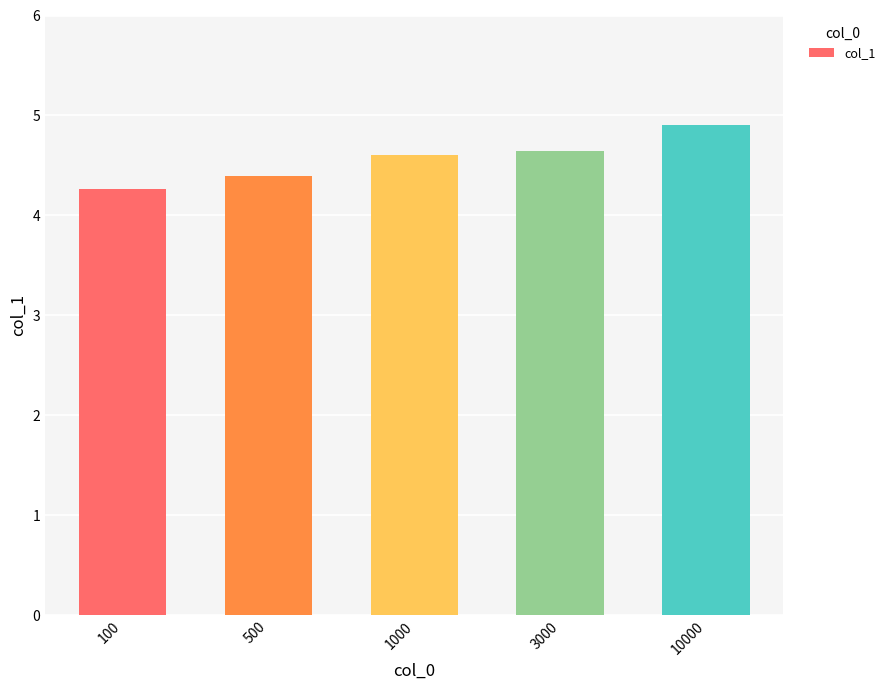

Count the number of data series in this chart.

1